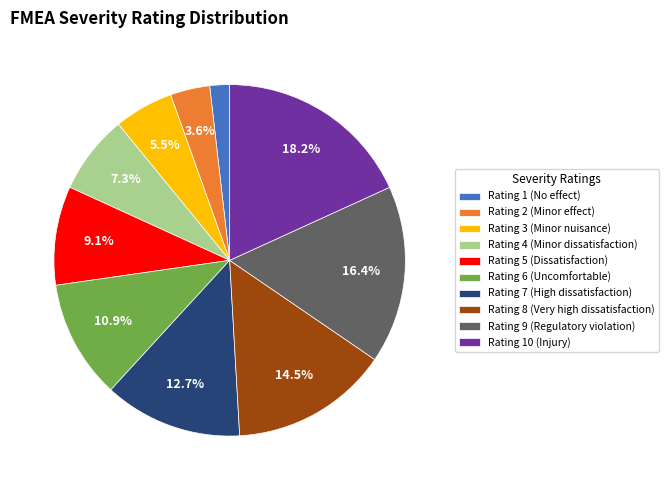

How many segments does this pie chart have?

10